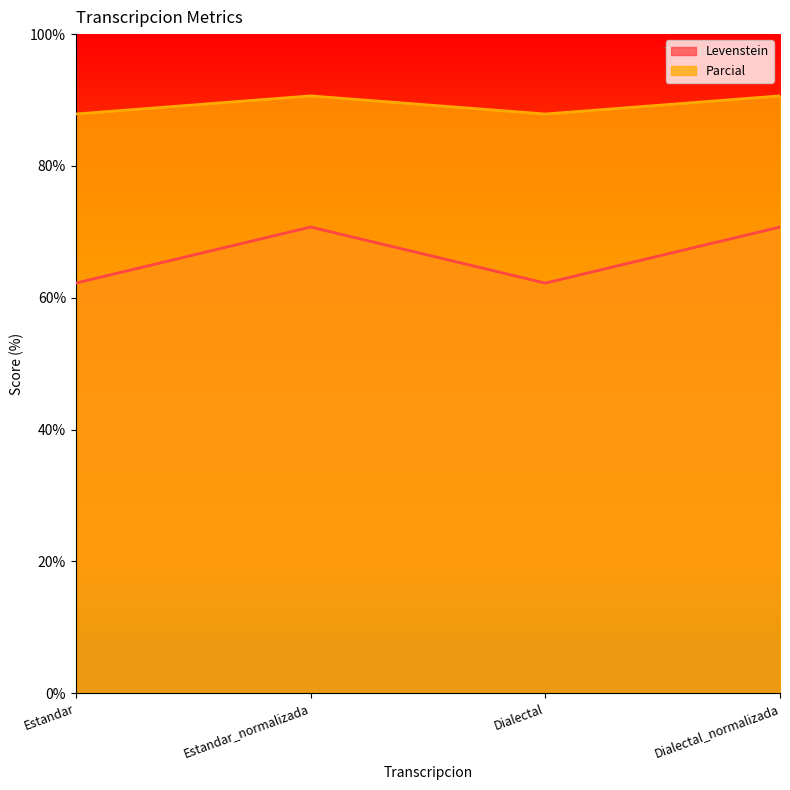

In Levenstein, how many points are lower than both neighbors (excluding endpoints)?

1